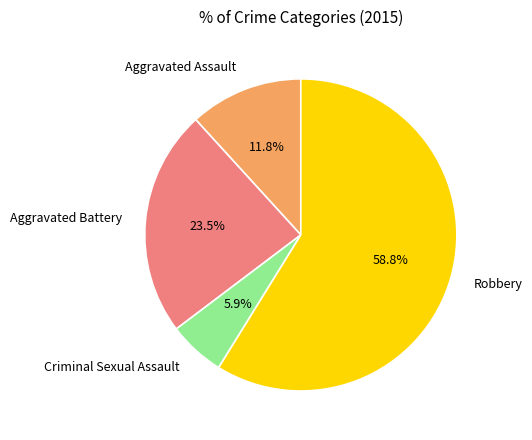

Does Robbery account for over 50% of the chart?

Yes